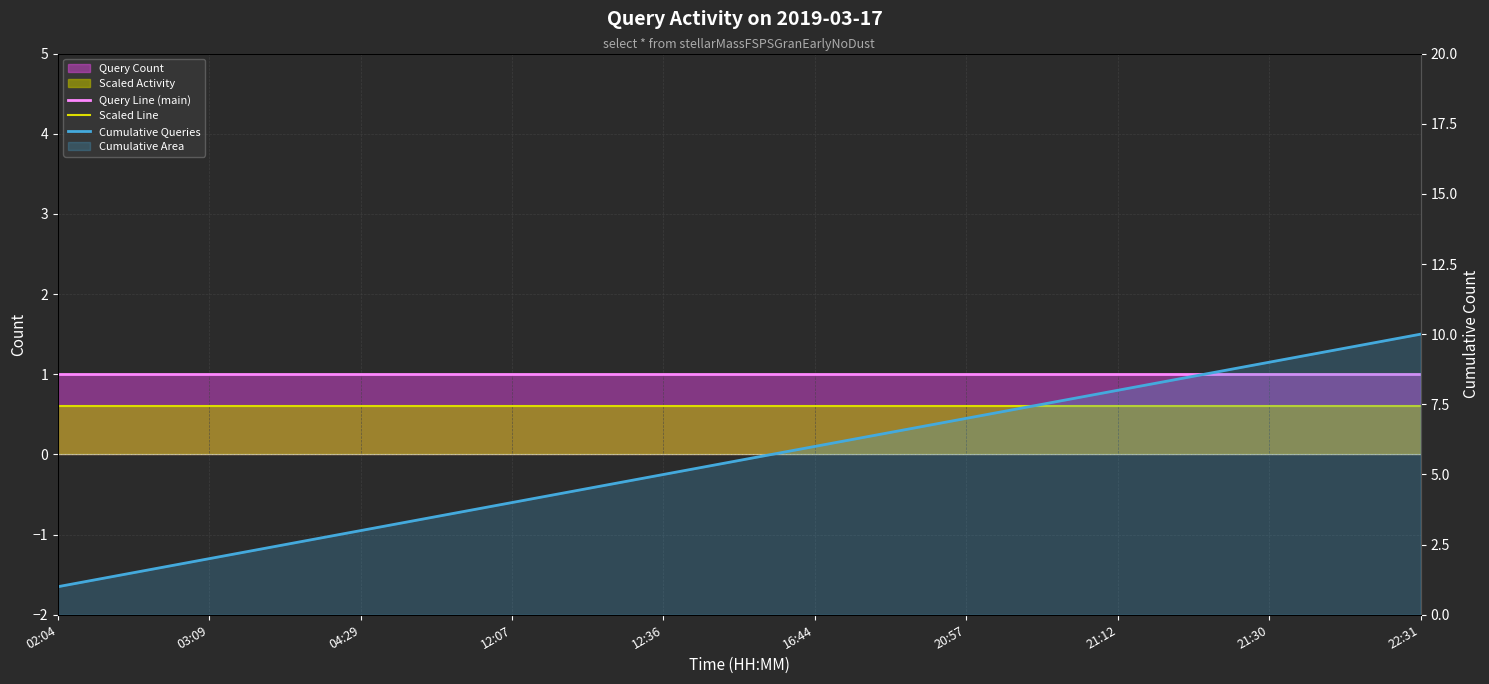

Which series has the largest total across all categories?

Cumulative Queries